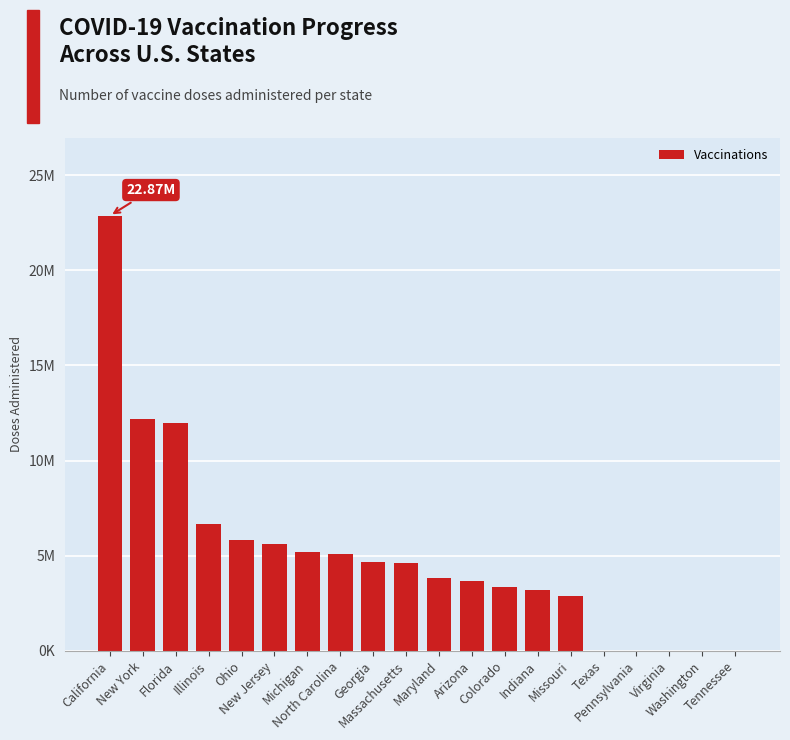

Are the bars horizontal?

No